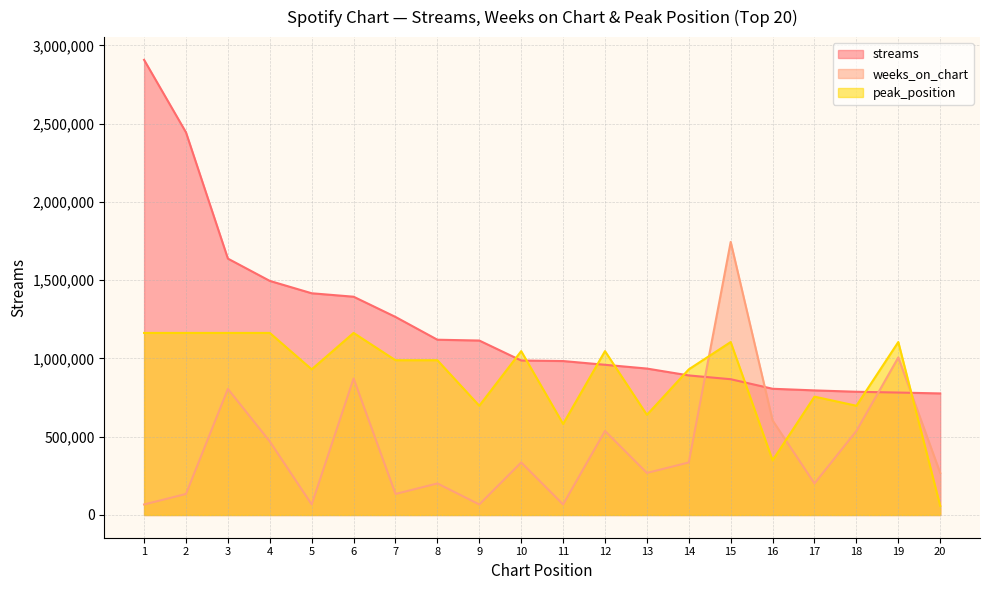

What is the value of the weeks_on_chart point at the 18th from the left?

536782.3